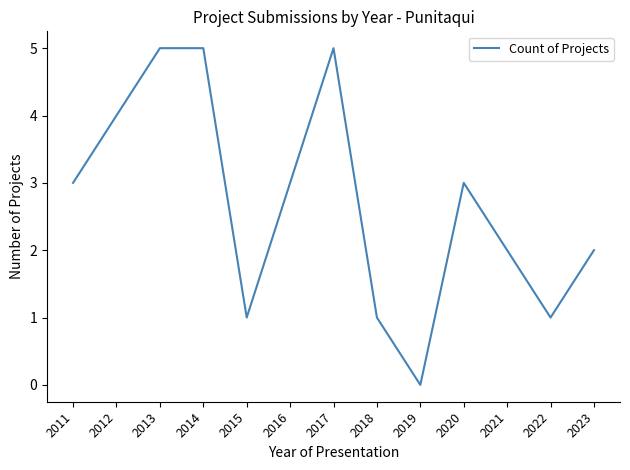

What is the change in value from 2019 to 2023?

+2